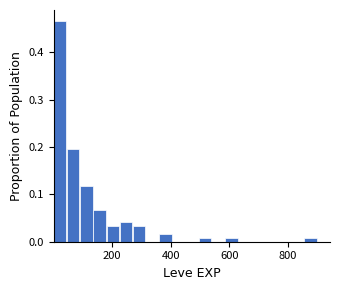

Around what value on the x-axis is the tallest bar? Give the approximate position of its centre, as read against the axis.

20